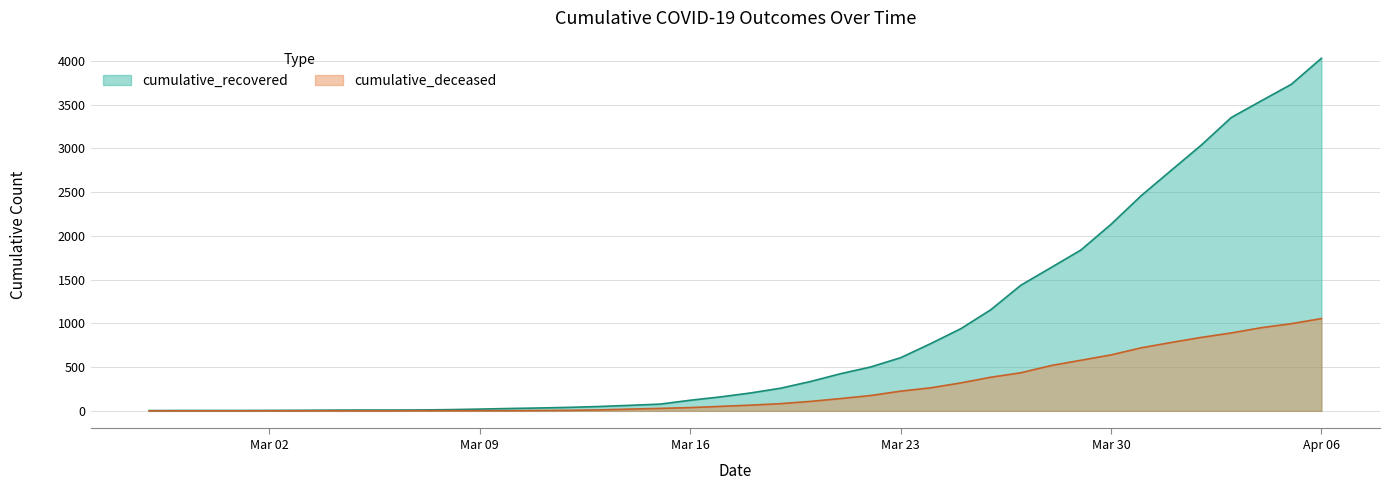

List the series in order of their overall mean, lowest first.

cumulative_deceased, cumulative_recovered